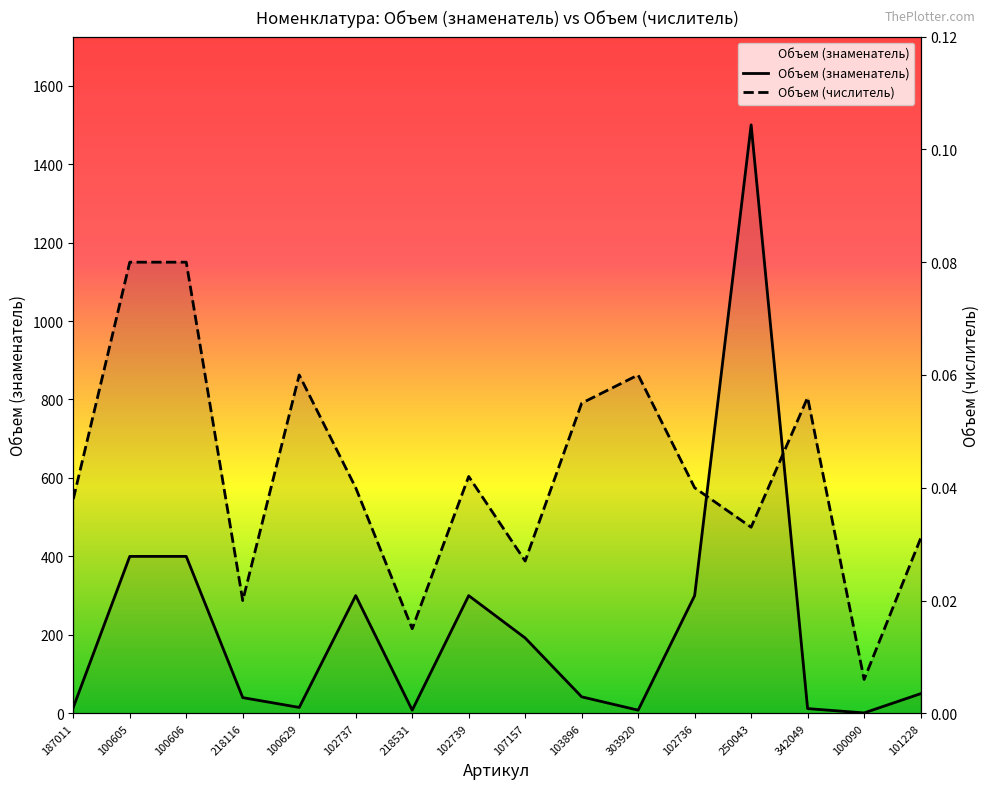

Which label corresponds to the smallest value in the chart?

100090